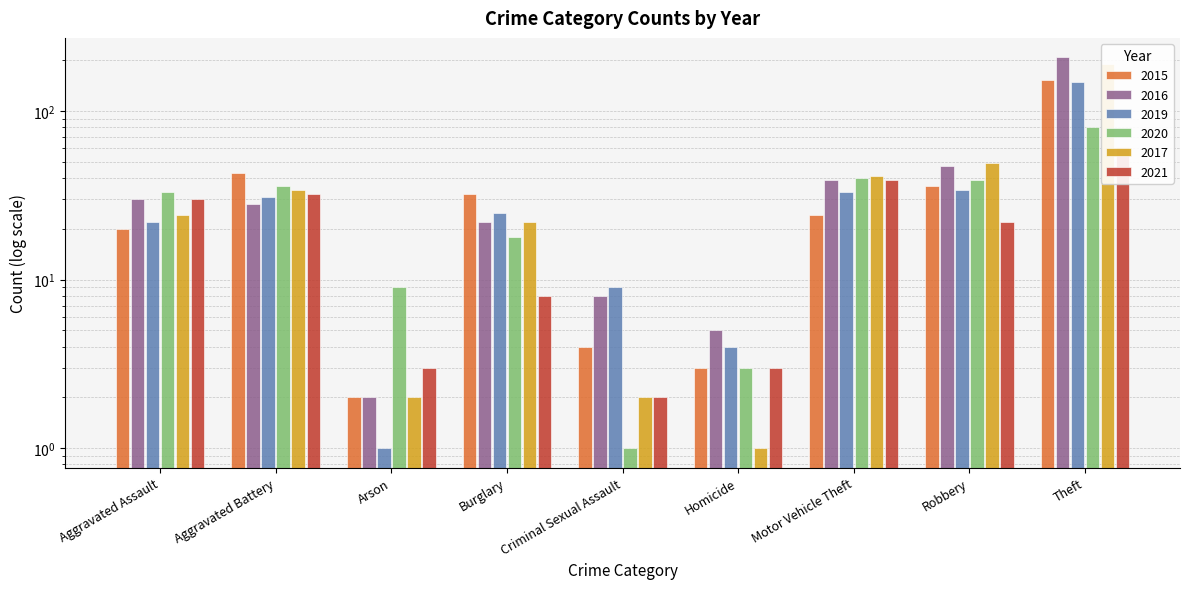

Reading left to right, extract all data points from this chart.

2015: 20	43	2	32	4	3	24	36	152
2016: 30	28	2	22	8	5	39	47	208
2019: 22	31	1	25	9	4	33	34	149
2020: 33	36	9	18	1	3	40	39	80
2017: 24	34	2	22	2	1	41	49	190
2021: 30	32	3	8	2	3	39	22	61